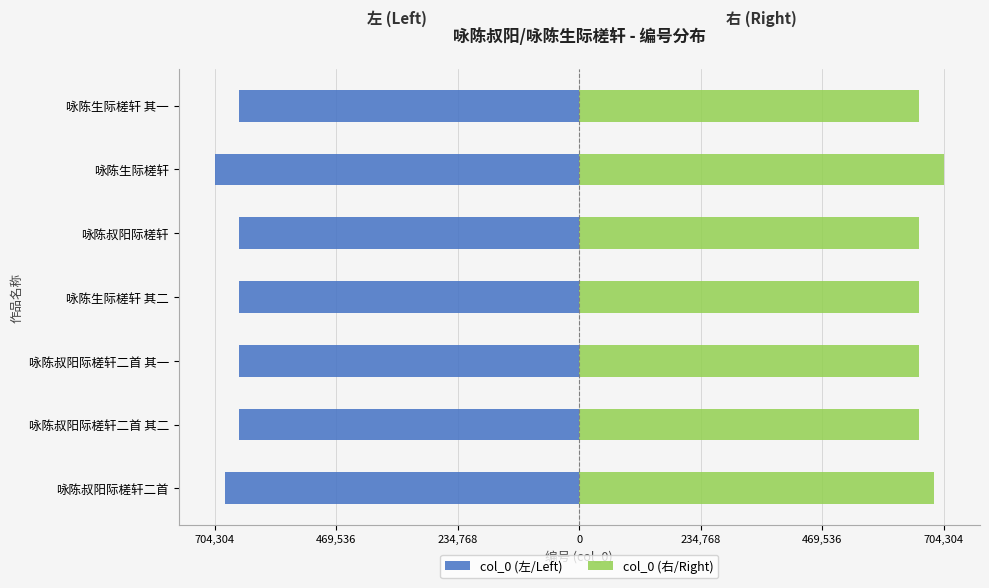

Reading right to left, list all the values displayed in this chart.

col_0 (左/Left): -657228	-704304	-657190	-657229	-657191	-657192	-685241
col_0 (右/Right): 657228	704304	657190	657229	657191	657192	685241